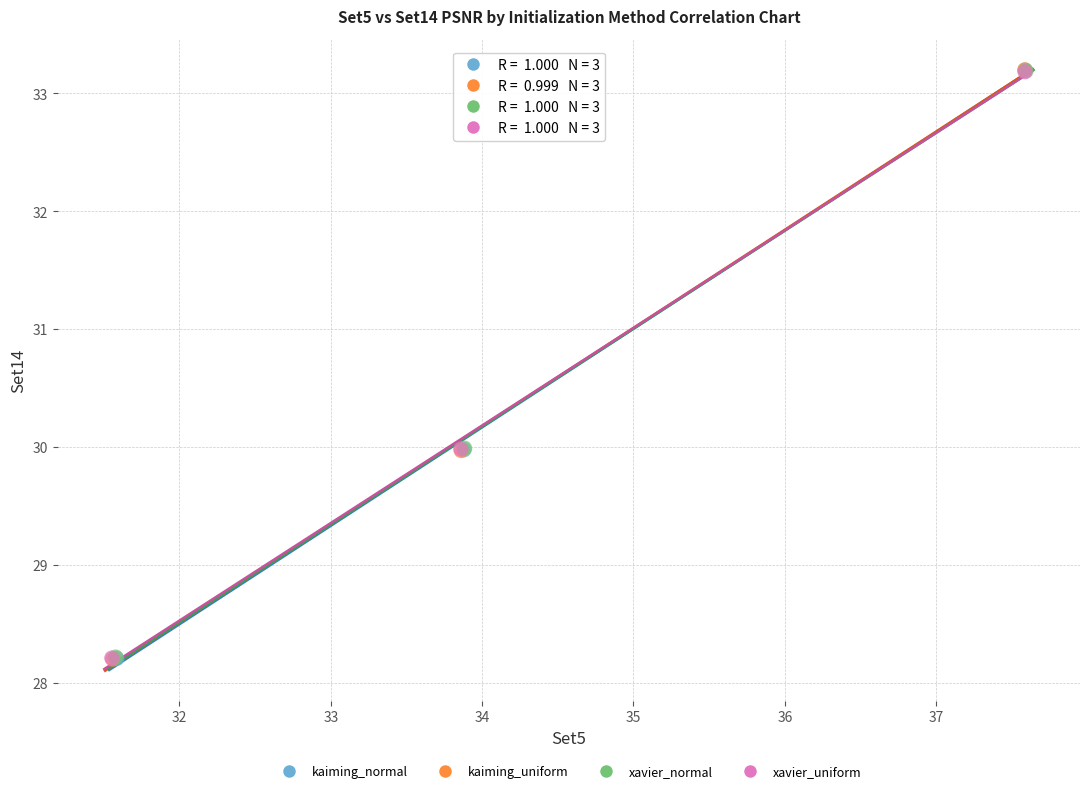

What are all the series names shown in the legend?

kaiming_normal, kaiming_uniform, xavier_normal, xavier_uniform